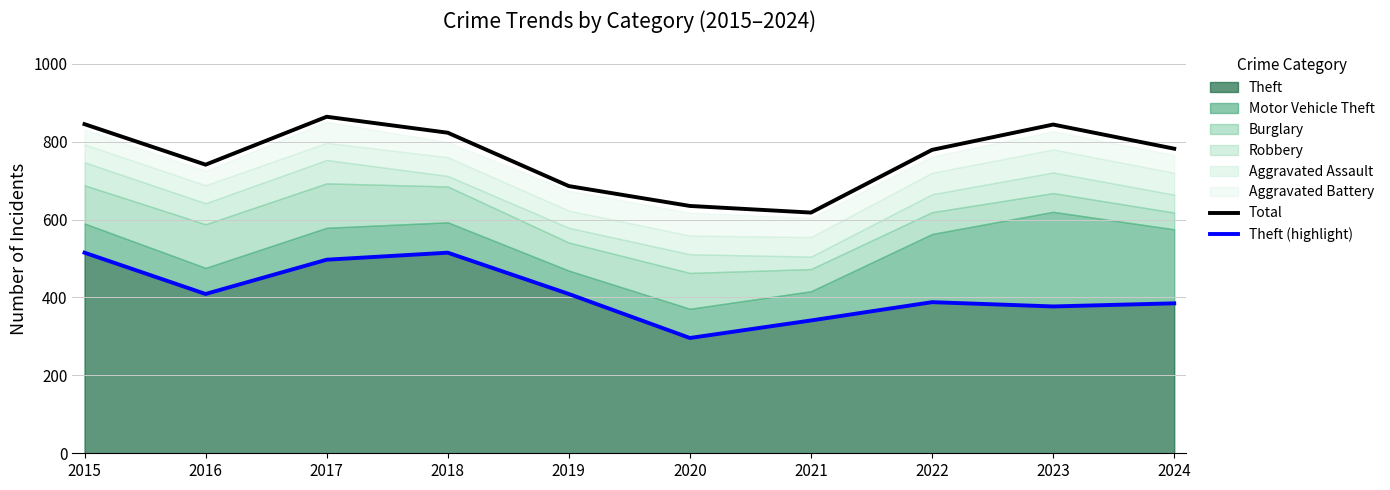

Read the Total value at 2017, to the nearest 10.

860